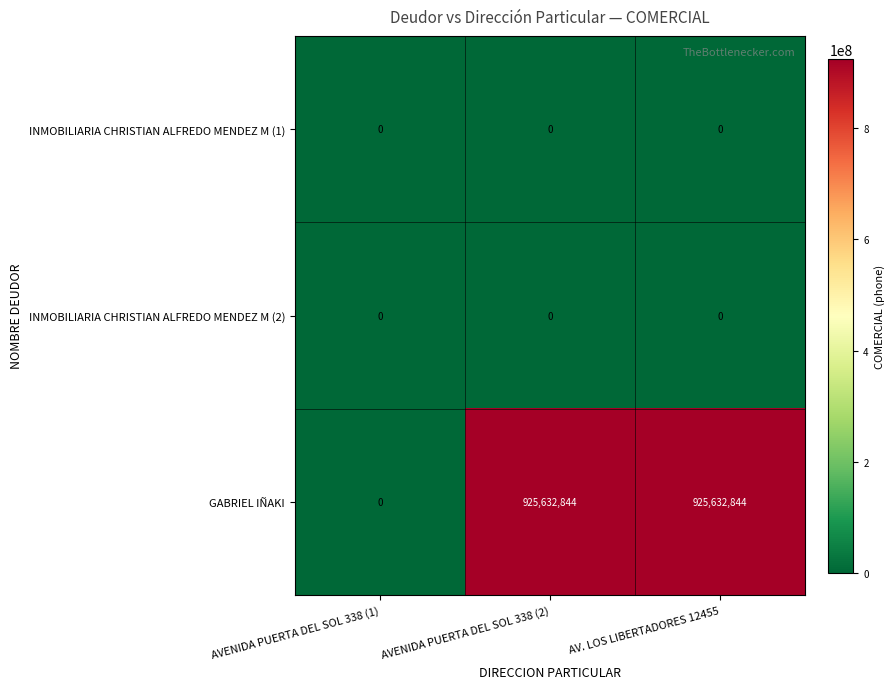

Reading left to right, transcribe all the data shown in this chart.

INMOBILIARIA CHRISTIAN ALFREDO MENDEZ M (1): 0	0	0
INMOBILIARIA CHRISTIAN ALFREDO MENDEZ M (2): 0	0	0
GABRIEL IÑAKI: 0	925632844	925632844